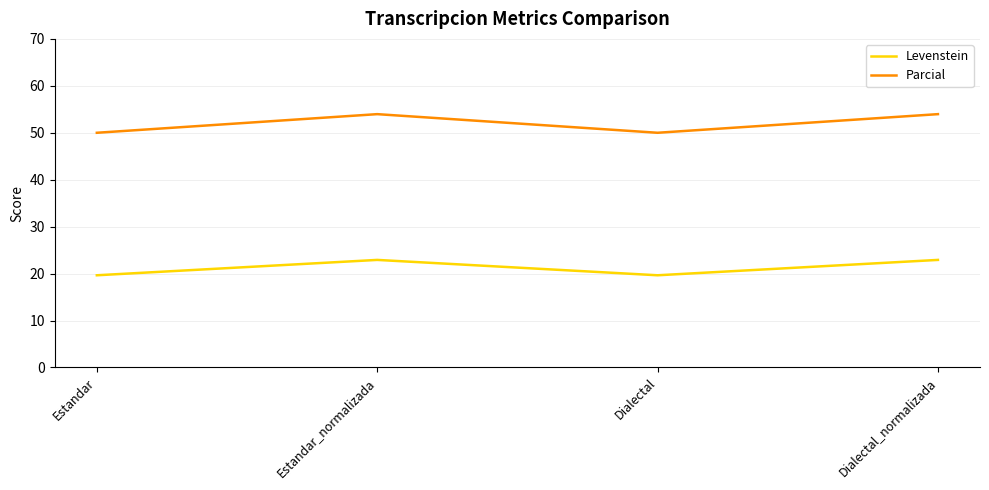

True or false: Parcial and Levenstein cross at least once.

False